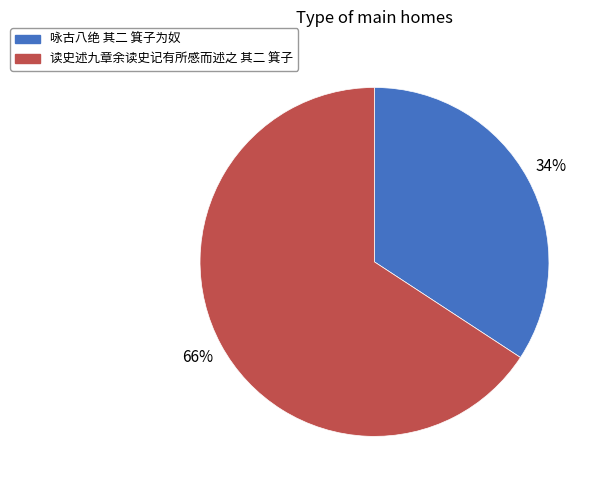

How many segments does this pie chart have?

2